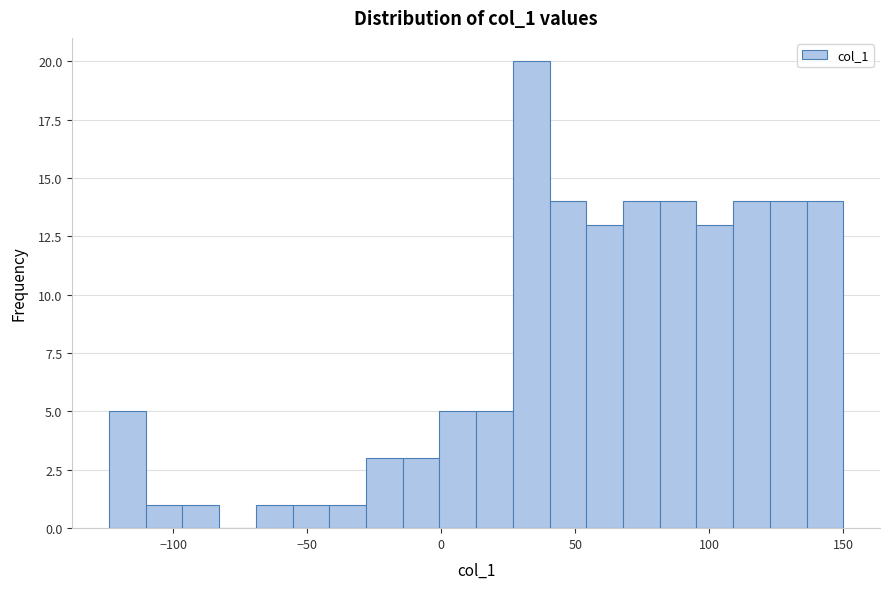

Around what value on the x-axis is the tallest bar? Give the approximate position of its centre, as read against the axis.

35